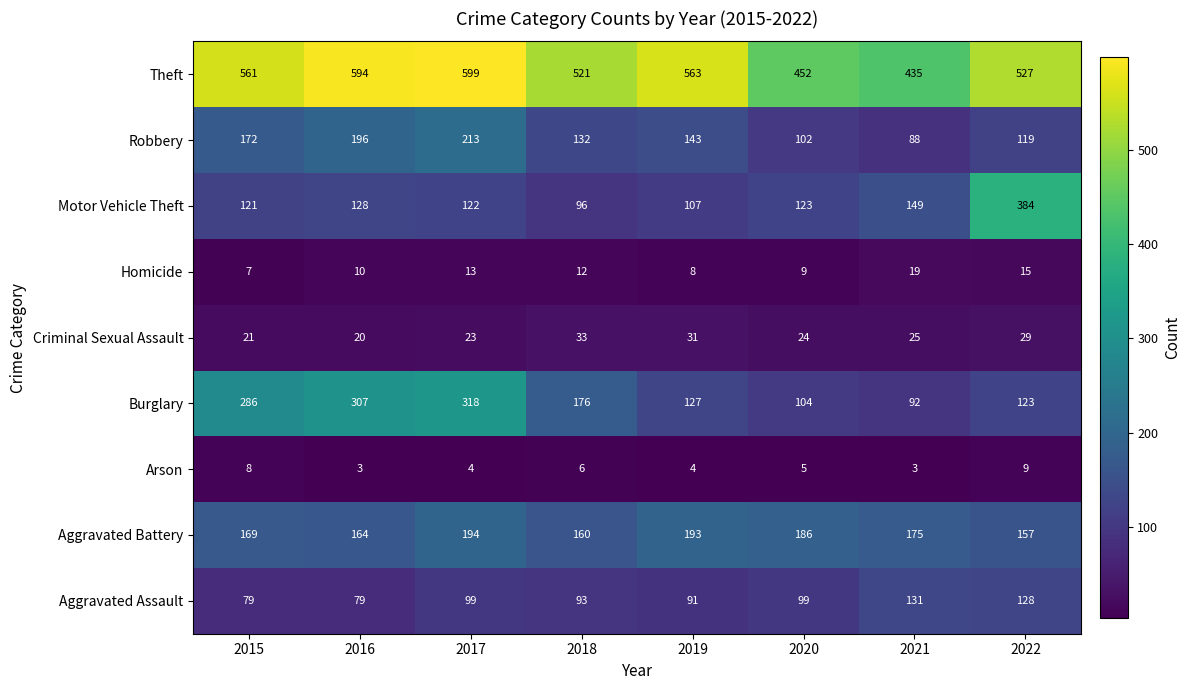

At how many categories does at least one series exceed 288?

8